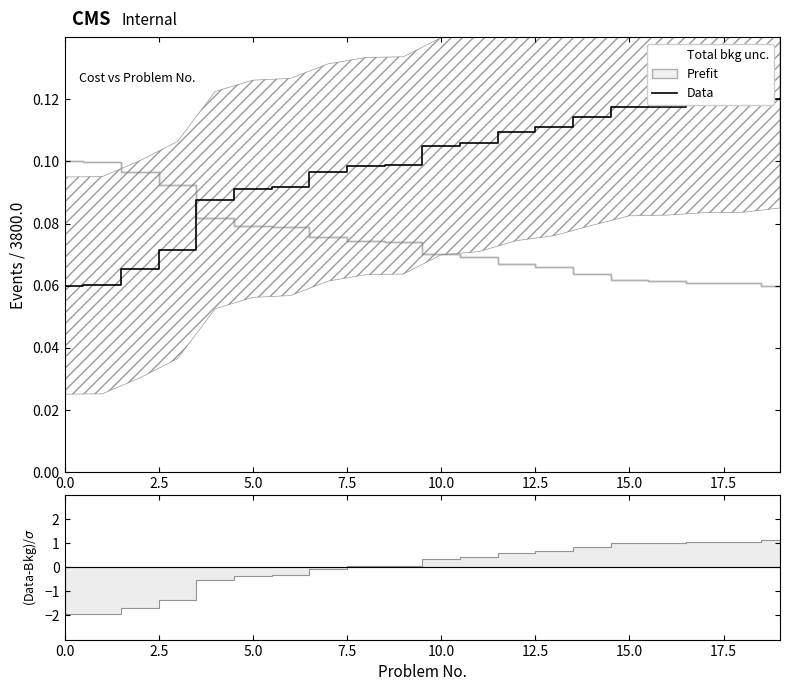

Read the value at 19.

0.1